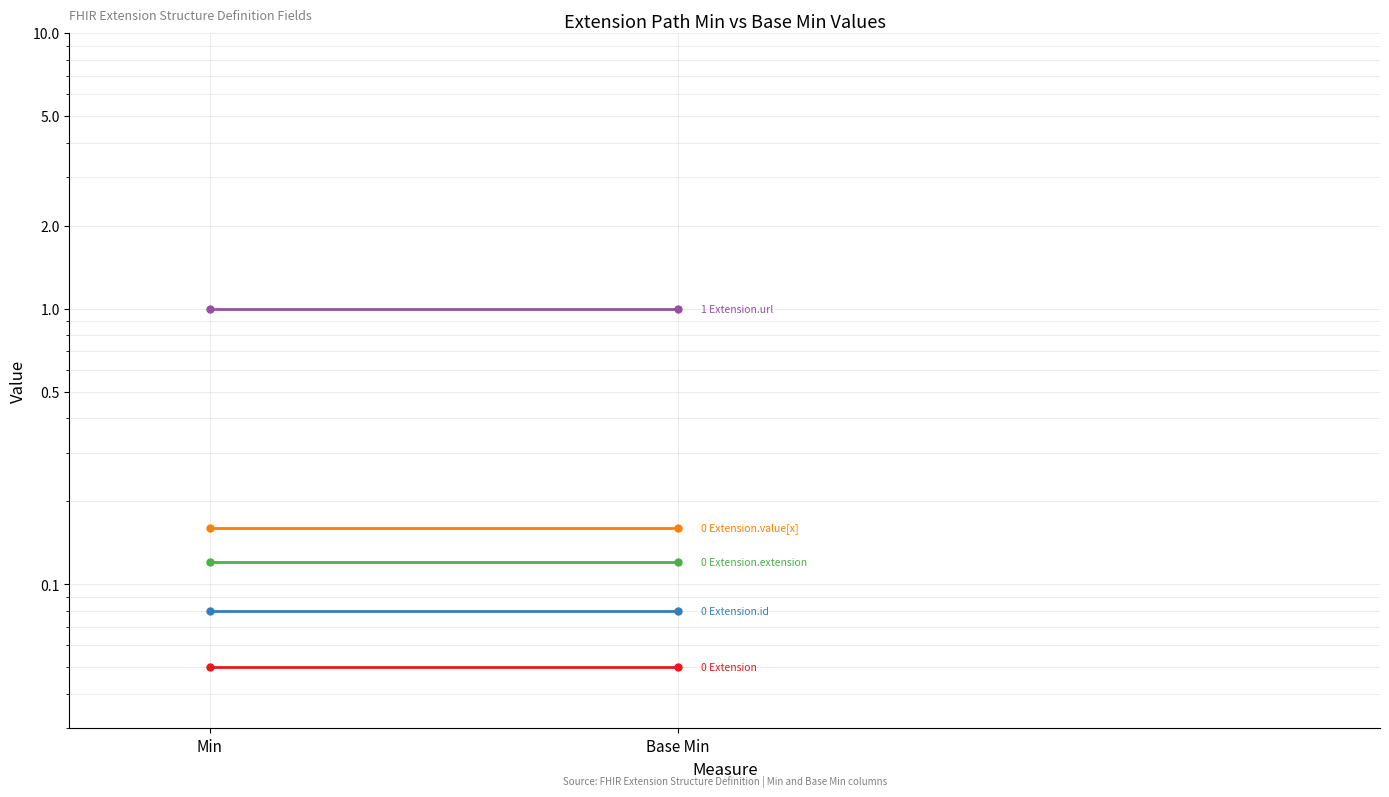

Which has a higher value, Base Min or Min?

Base Min